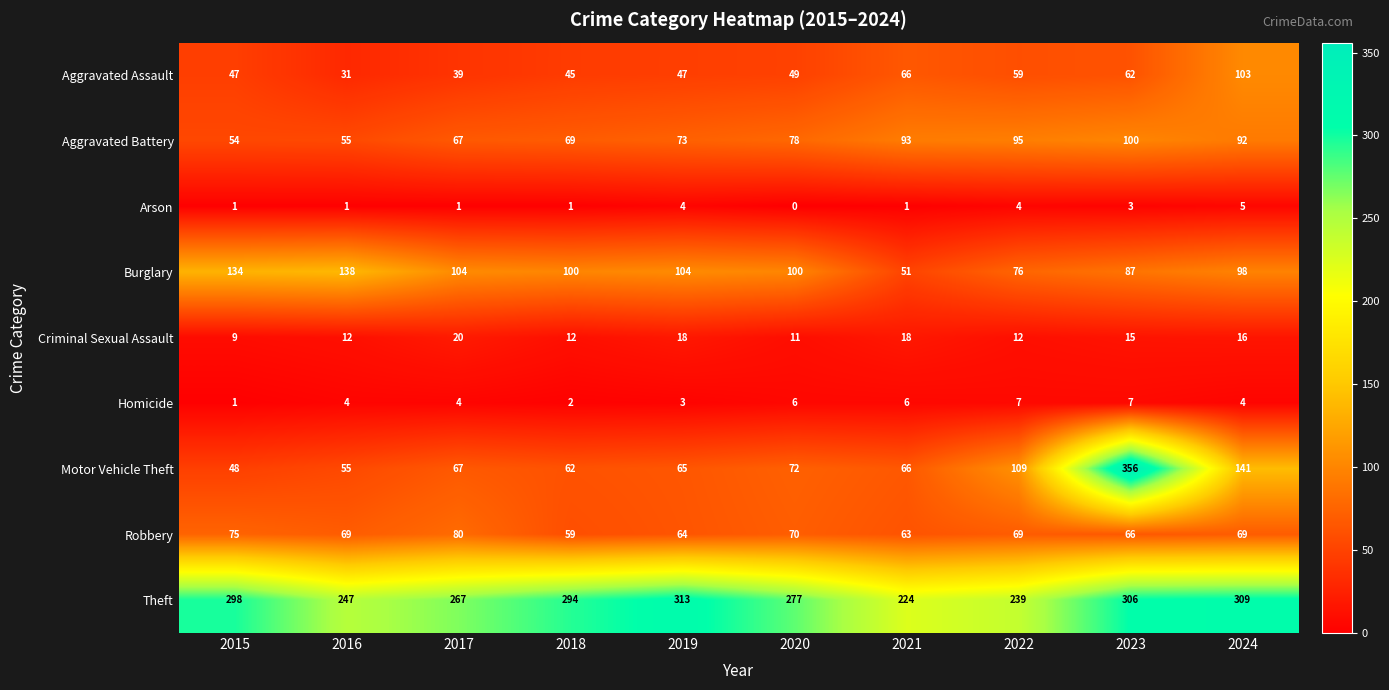

What value does the Robbery series have at 2020, to the nearest 10?

70